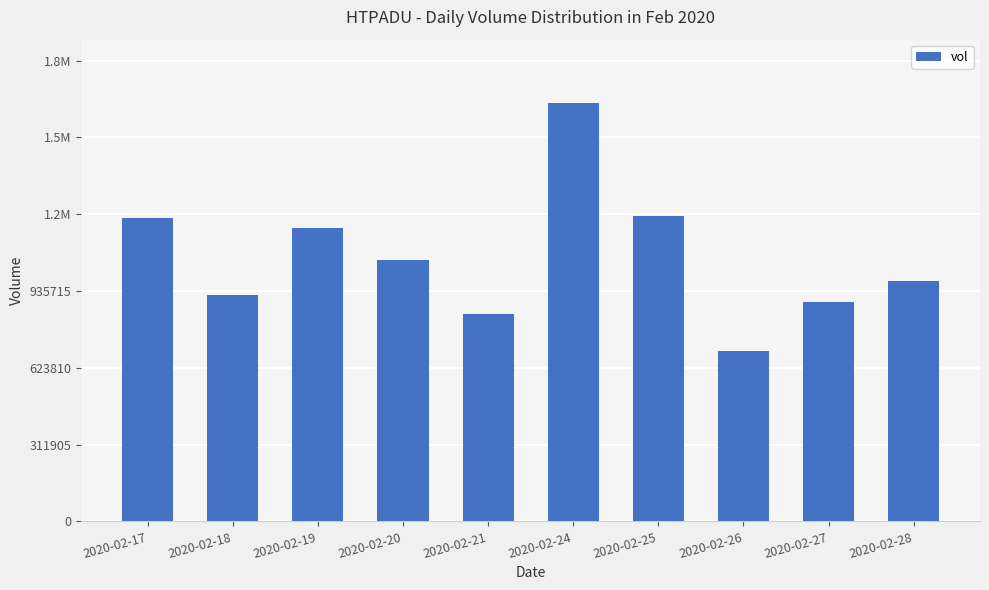

Which category has the lowest value across all series?

2020-02-26